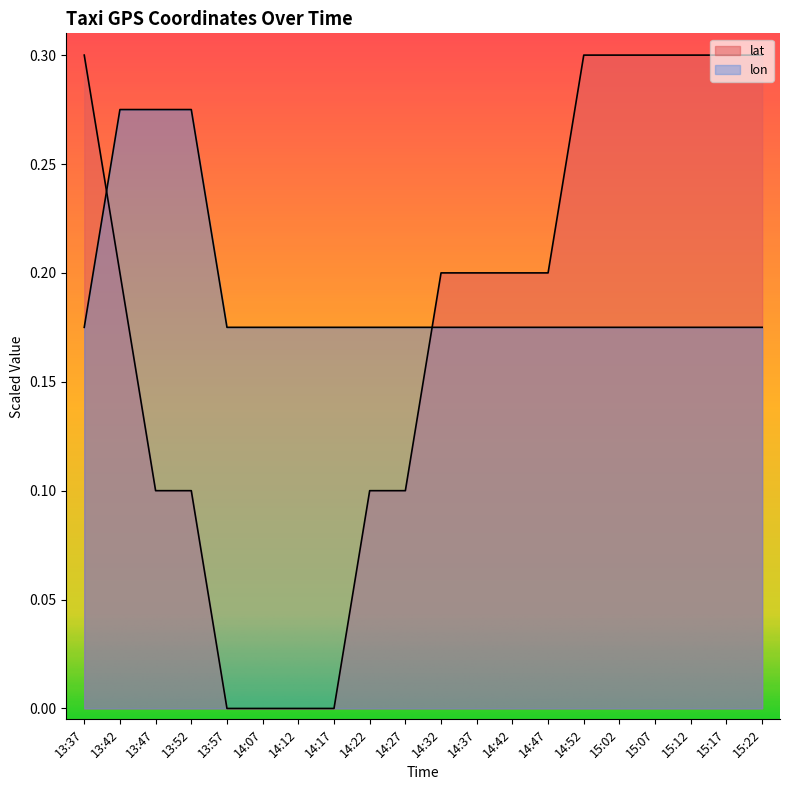

The value of lat at 14:27 is 0.1. True or false?

True